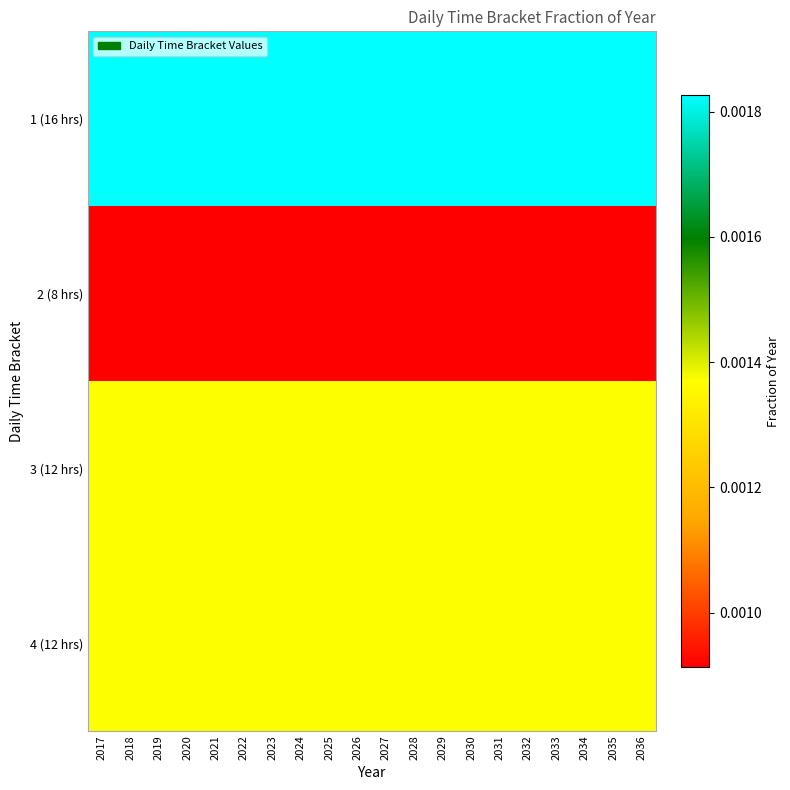

Which series has the largest total across all categories?

1 (16 hrs)